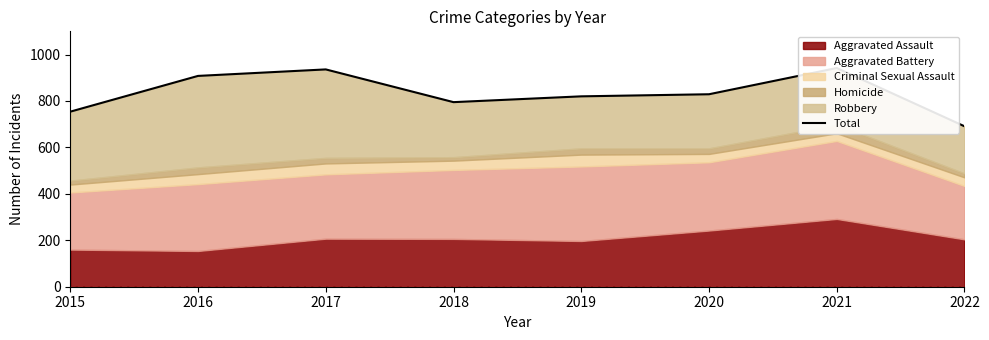

How many lines are shown in the chart?

1